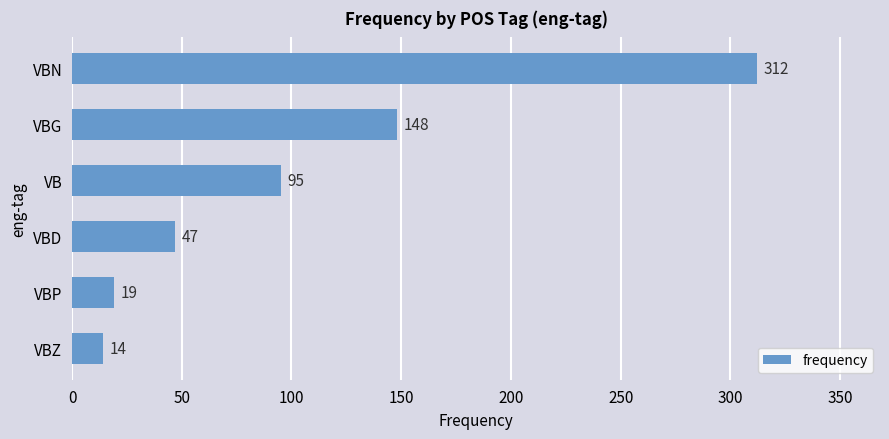

What is the average value?

106